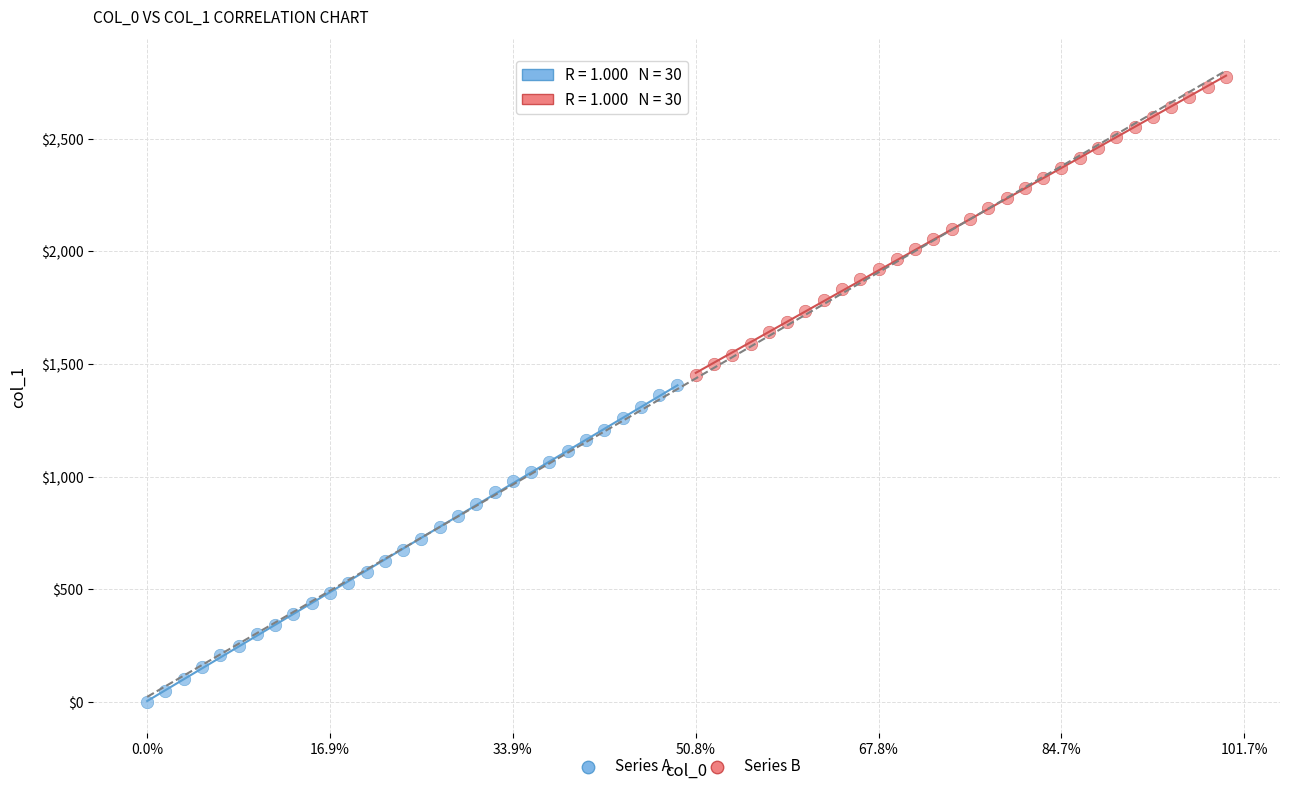

Which series contains the lowest Y value?

Series A